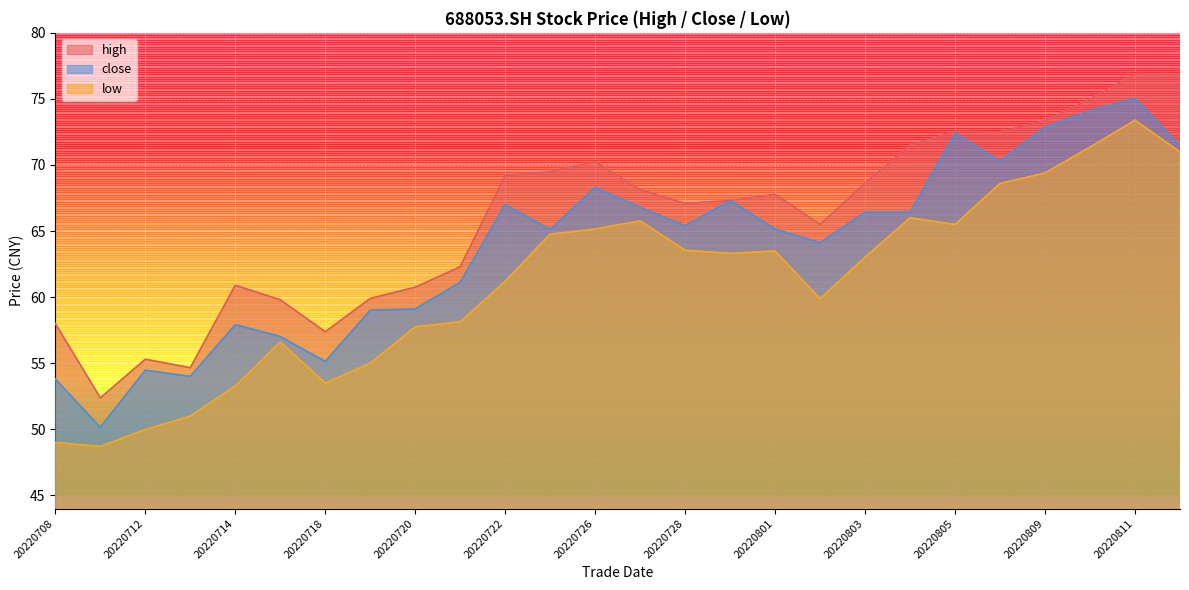

Rank the series by their maximum value, from lowest to highest.

low, close, high